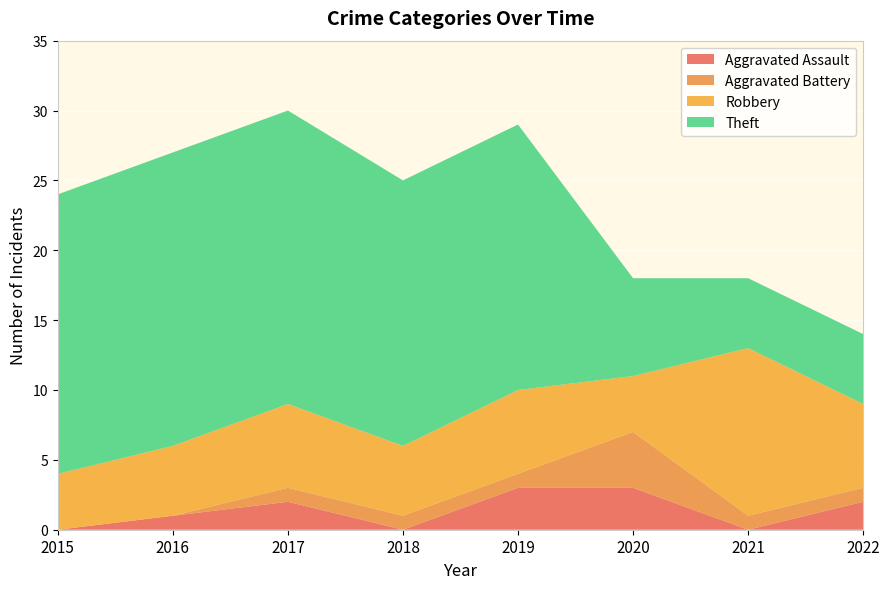

Reading left to right, transcribe all the data shown in this chart.

Aggravated Assault: 0	1	2	0	3	3	0	2
Aggravated Battery: 0	0	1	1	1	4	1	1
Robbery: 4	5	6	5	6	4	12	6
Theft: 20	21	21	19	19	7	5	5